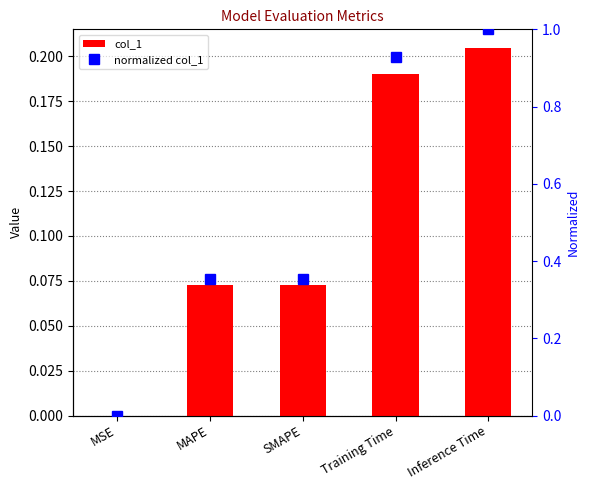

Reading right to left, list all the values displayed in this chart.

col_1: 0.2	0.2	0.1	0.1	0.0
normalized col_1: 1.0	0.9	0.4	0.4	0.0